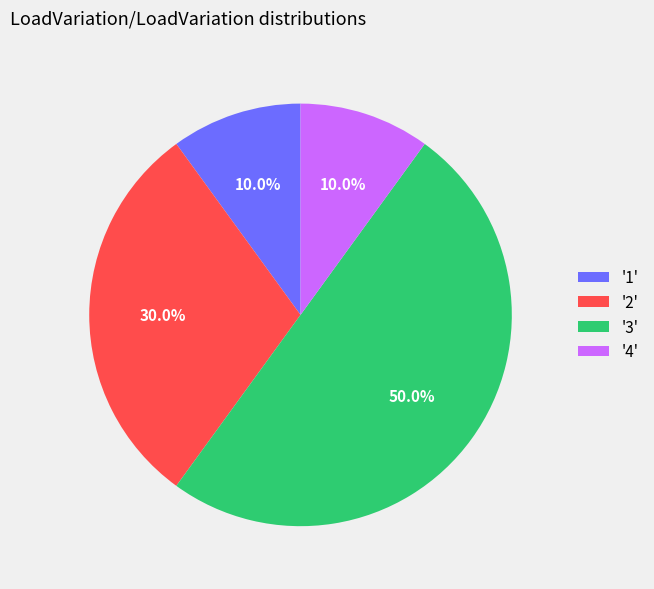

Which slice is the largest?

'3'